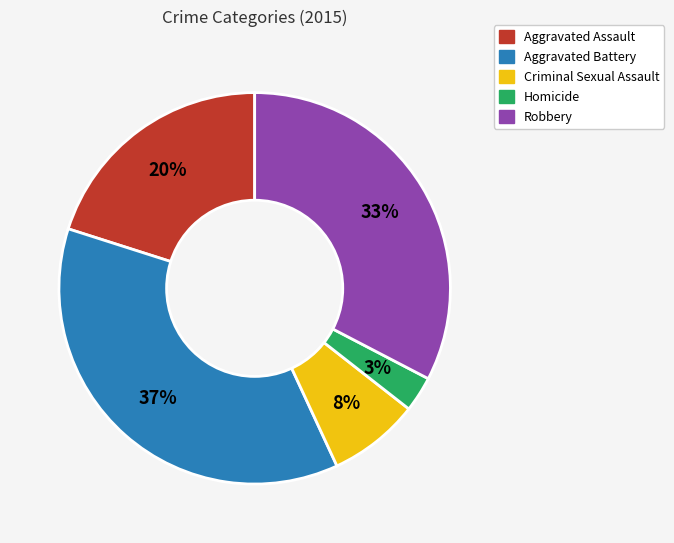

To the nearest percent, what is the difference between the largest and smallest slice percentages?

34%